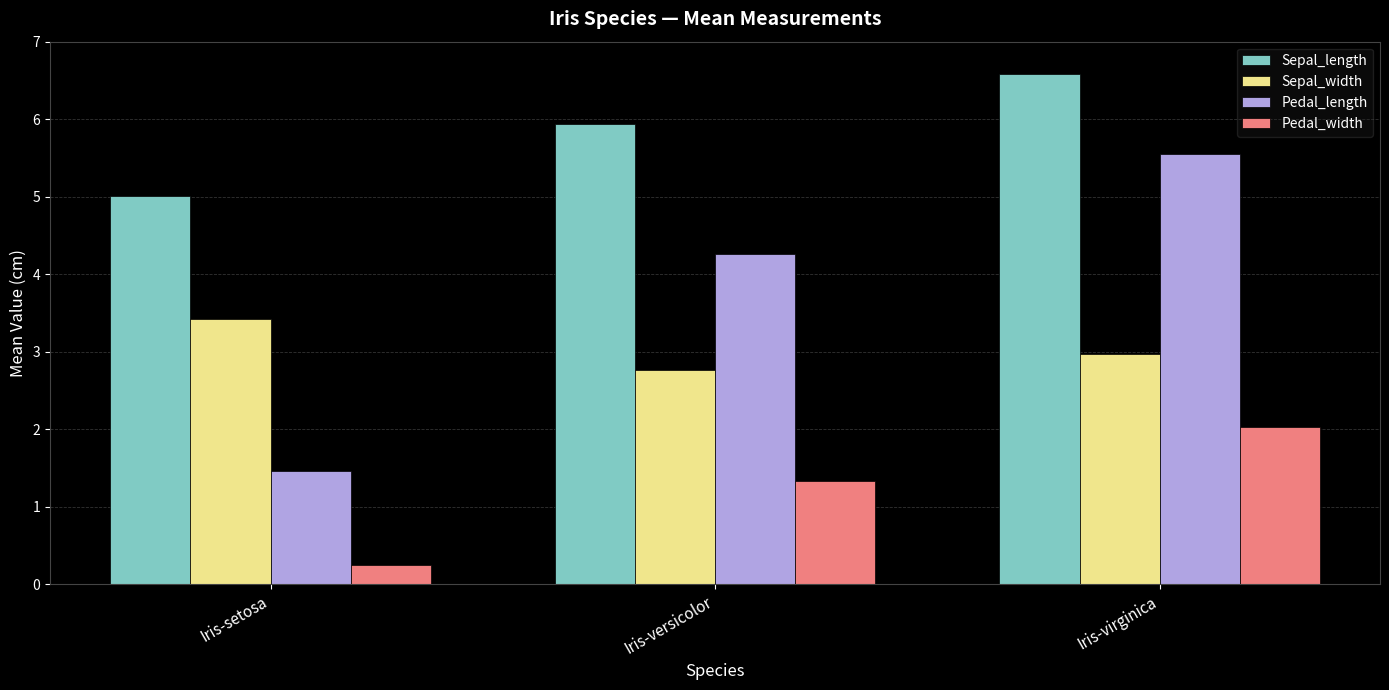

What is the sum of all Sepal_length values?

17.5